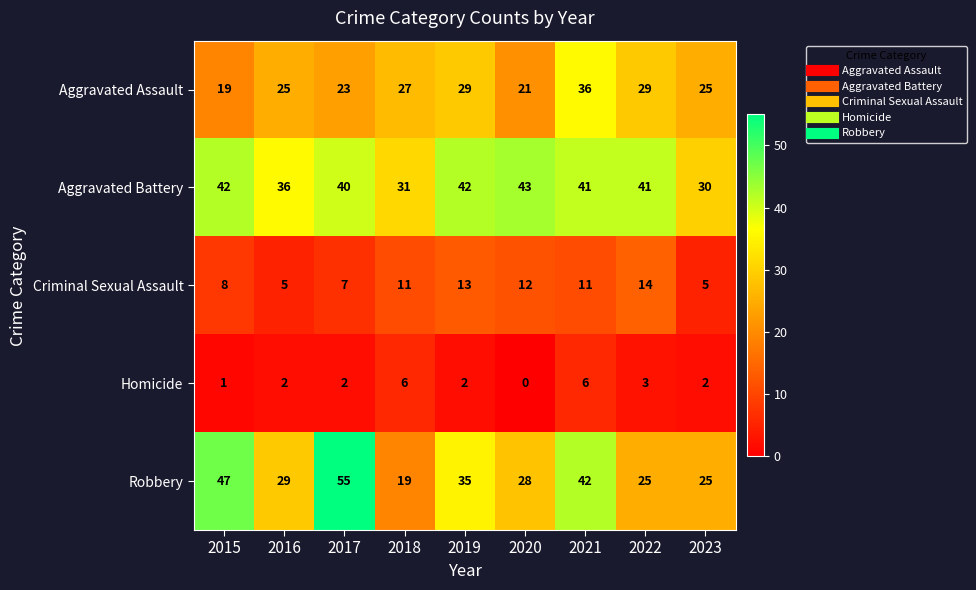

The value of Aggravated Assault at 2017 is 23. True or false?

True